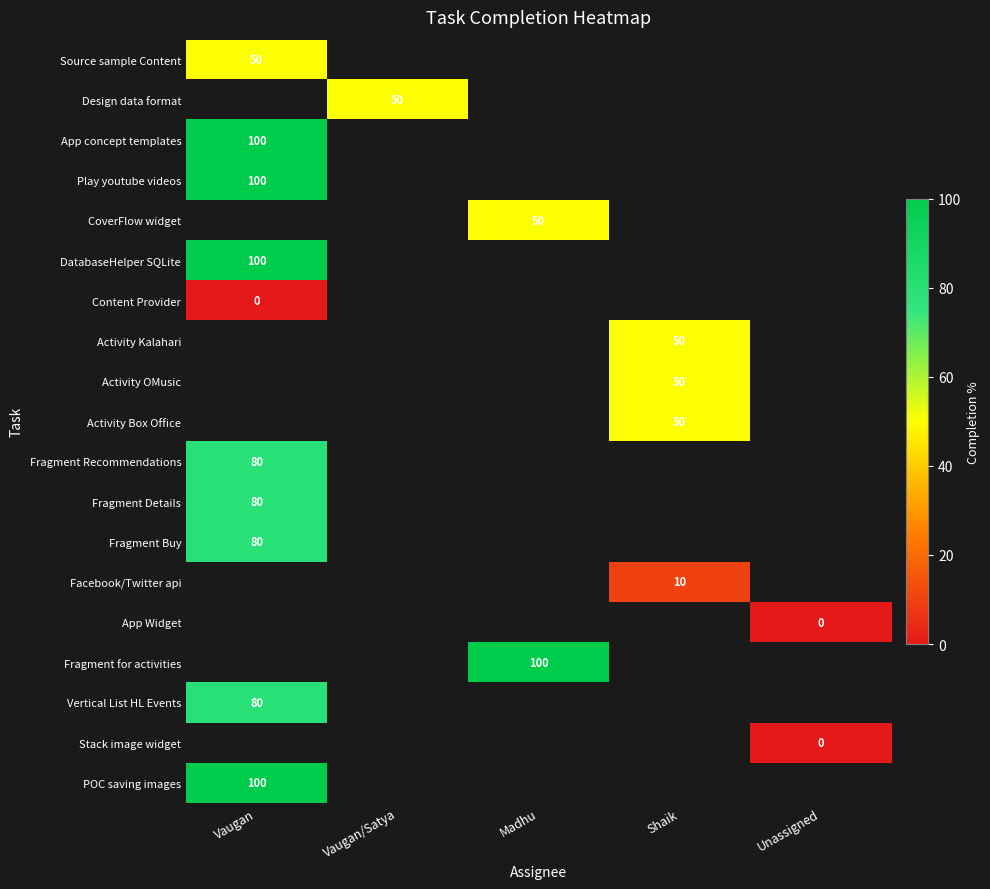

What is the minimum value for row_0?

50.0